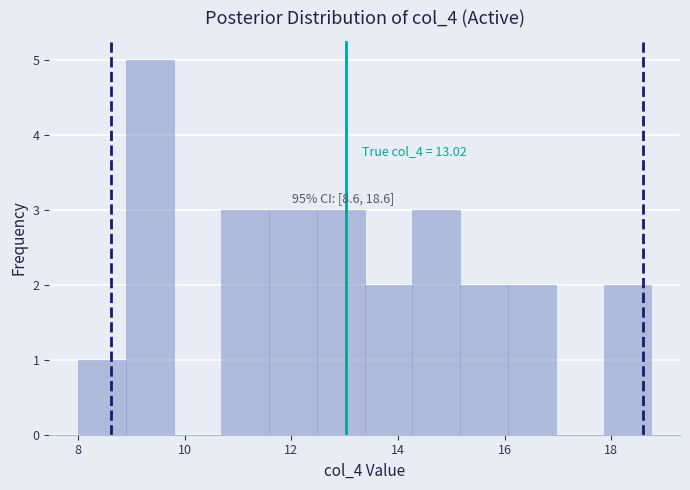

Over which range of the x-axis is the bar tallest?

8.8 to 9.8